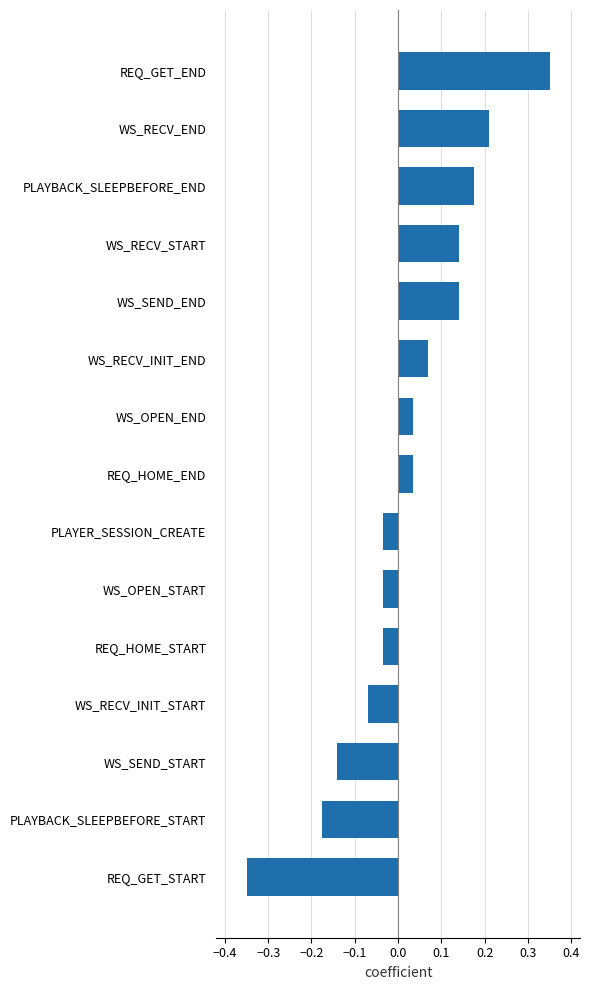

How many negative values are there?

7